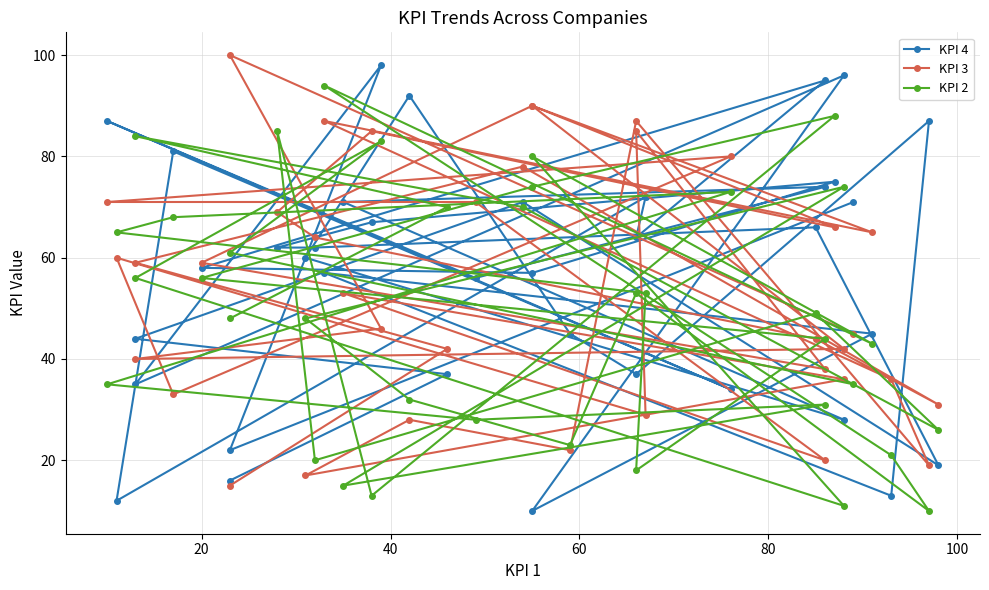

What is the smallest value displayed?

10